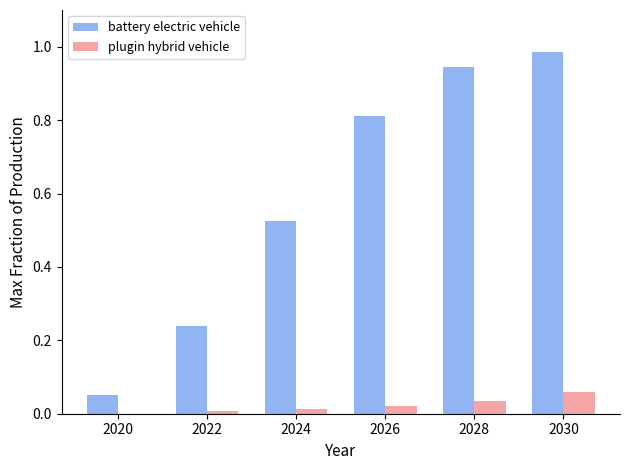

Which series has the largest total across all categories?

battery electric vehicle